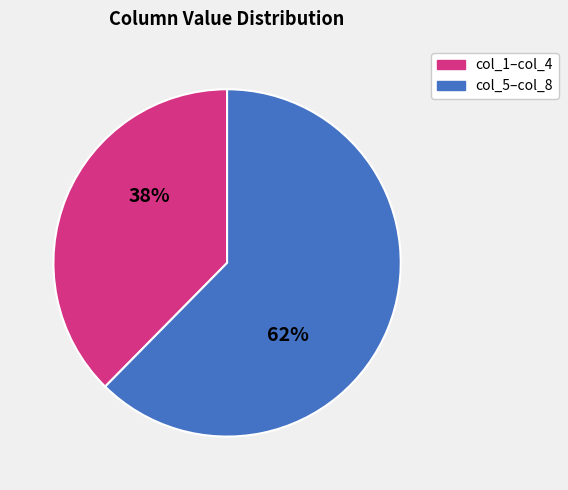

What is the smallest slice in the pie chart?

col_1–col_4